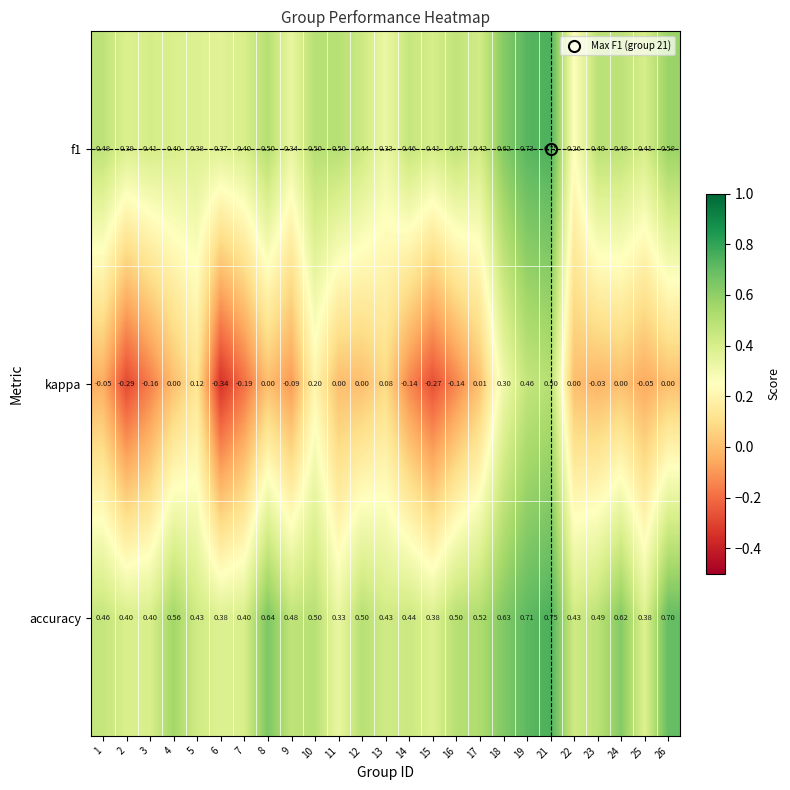

Between 4 and 10, which series saw the biggest shift?

kappa